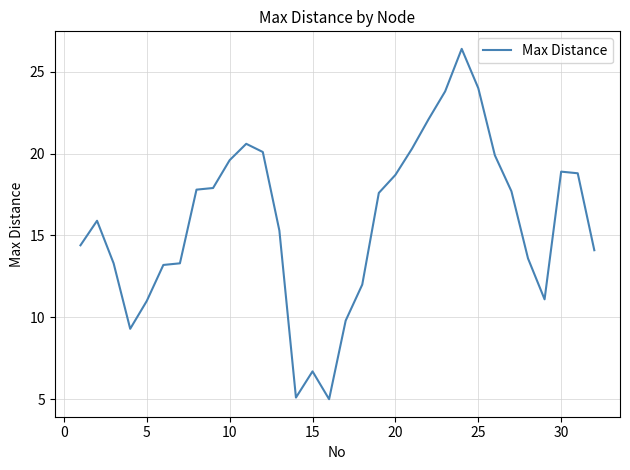

How many lines are shown in the chart?

1